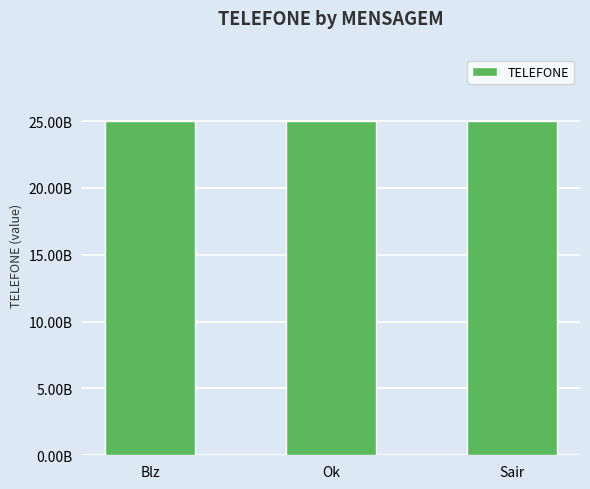

The value at Sair is 6902823948. True or false?

False